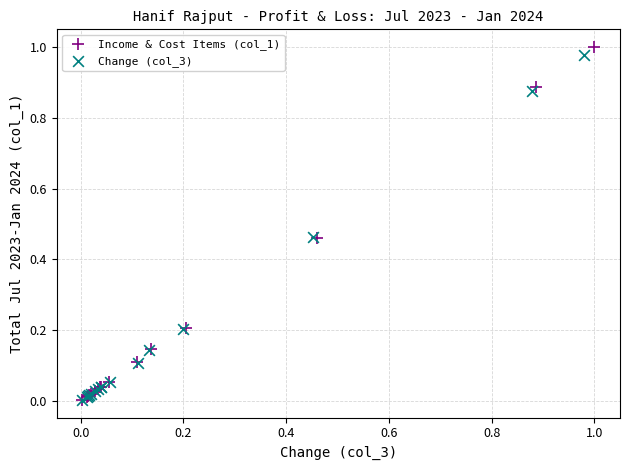

Which series has the widest spread of Y values?

Income & Cost Items (col_1)